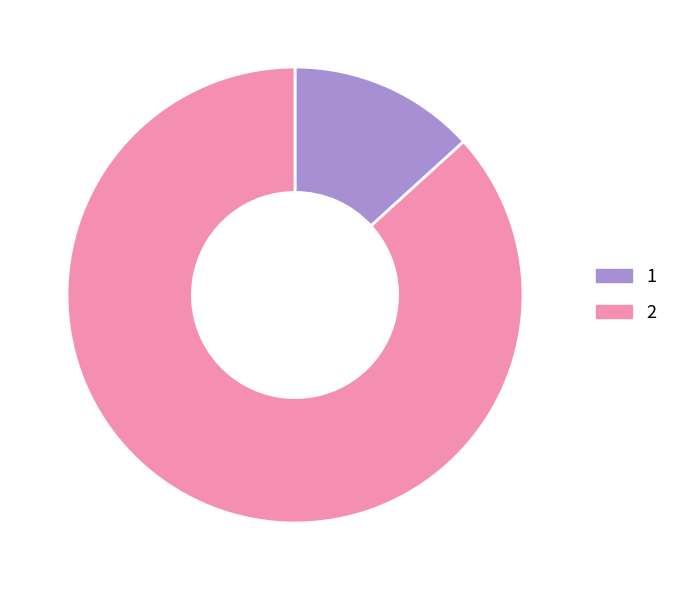

Rank the categories by value from lowest to highest.

1, 2